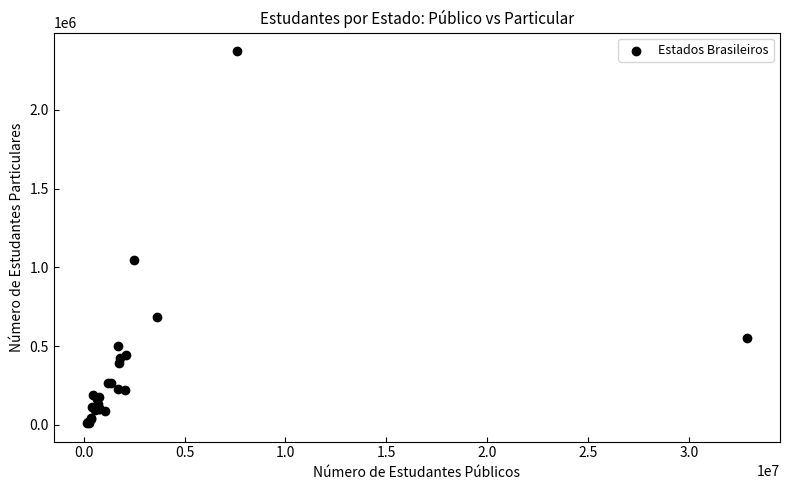

What Y value in the scatter plot is closest to 1192389?

1049622